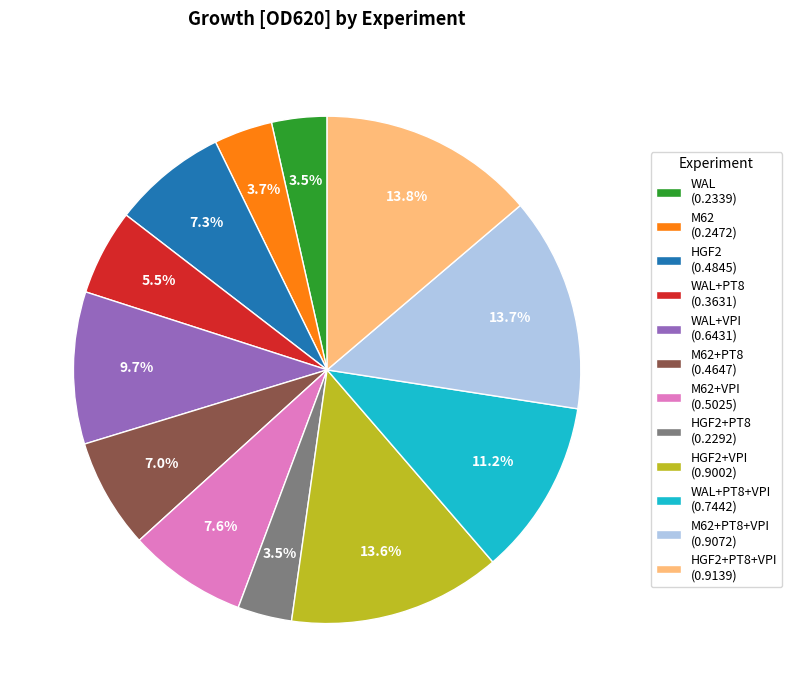

What percentage do HGF2+VPI (0.9002) and WAL+VPI (0.6431) together represent?

23.3%